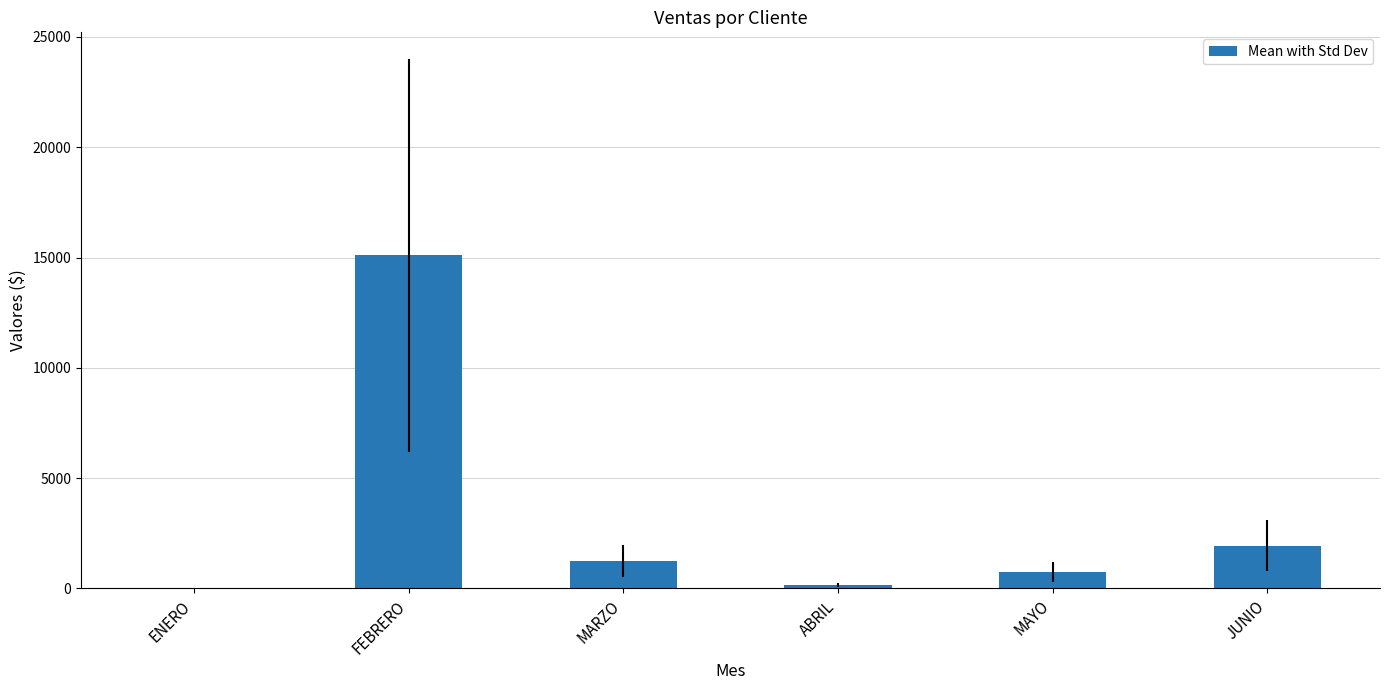

Where is the data nearest to the value 7561?

JUNIO